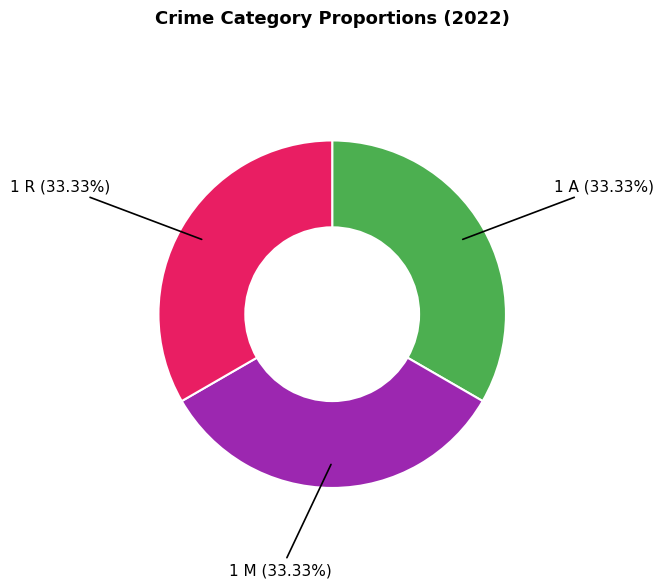

Does any single category account for the majority?

No